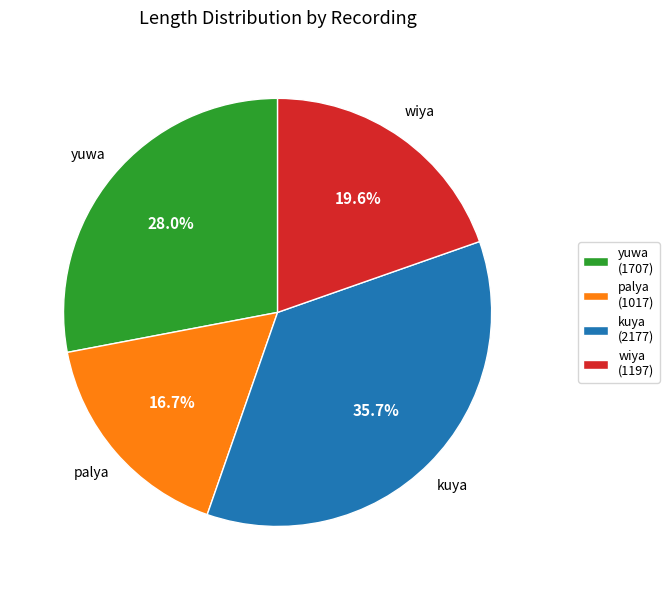

Rank the categories by value from highest to lowest.

kuya (2177), yuwa (1707), wiya (1197), palya (1017)